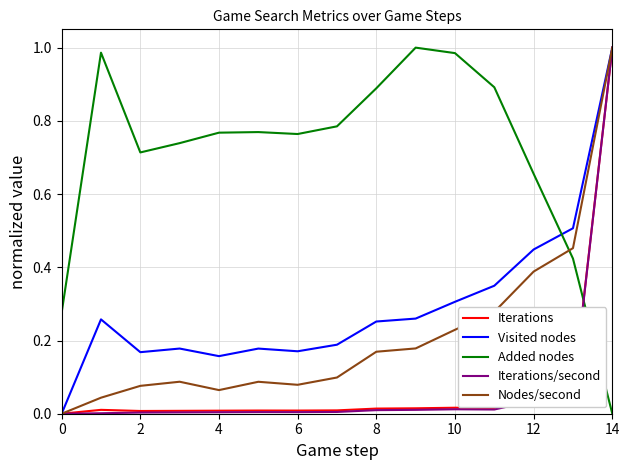

Which series has the largest total across all categories?

Added nodes